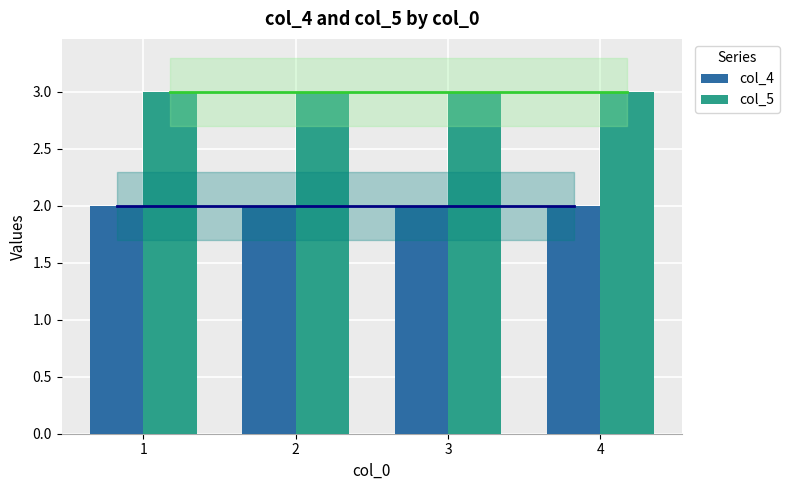

What is the sum of the col_4 values at 3 and 1?

4